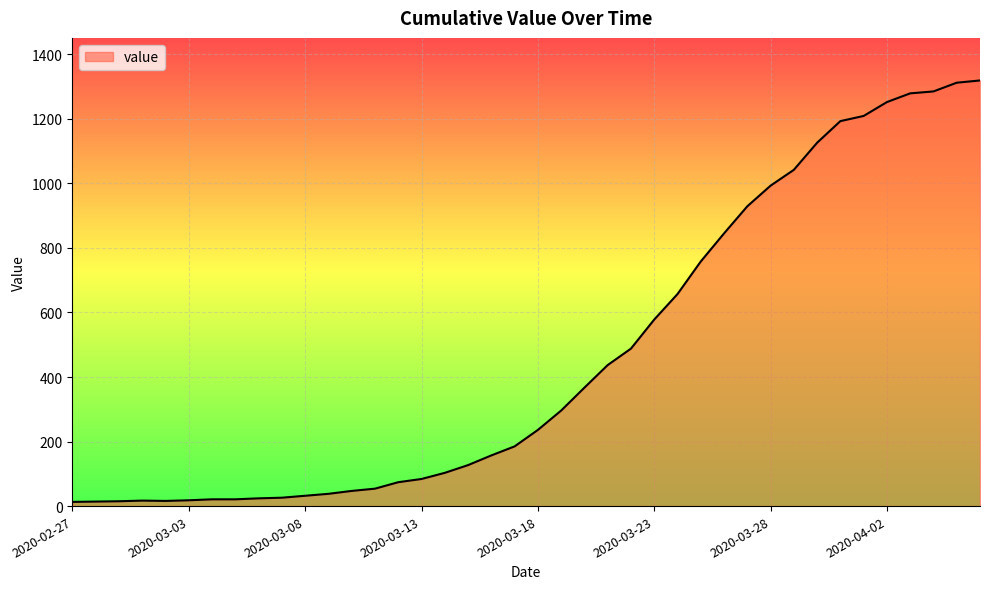

How many series are shown in this chart?

1